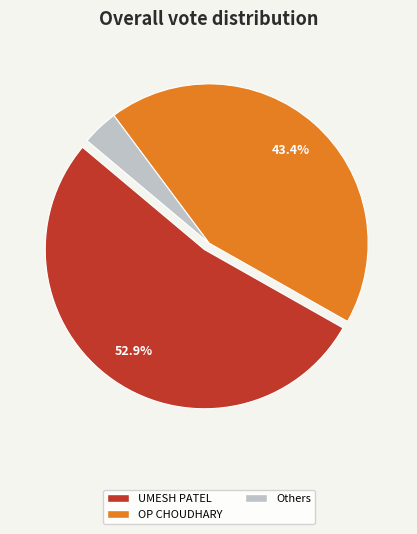

Is there a majority slice in this chart?

Yes